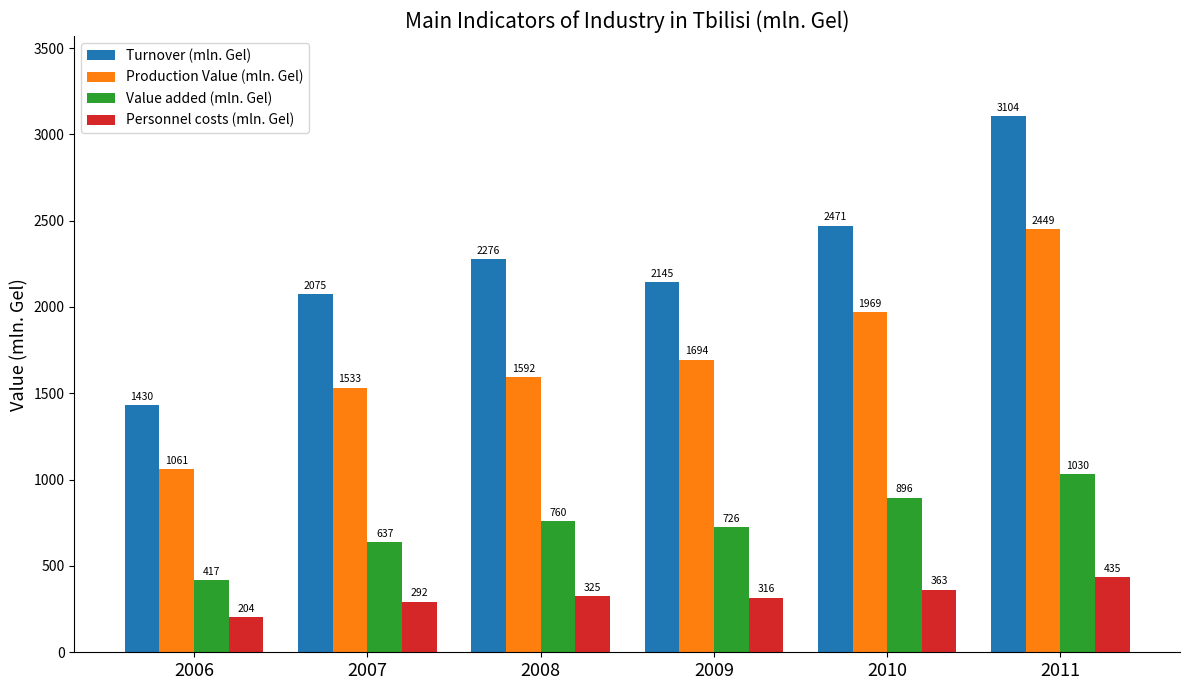

Is the value of Production Value (mln. Gel) at 2011 greater than the value of Turnover (mln. Gel) at 2008?

Yes